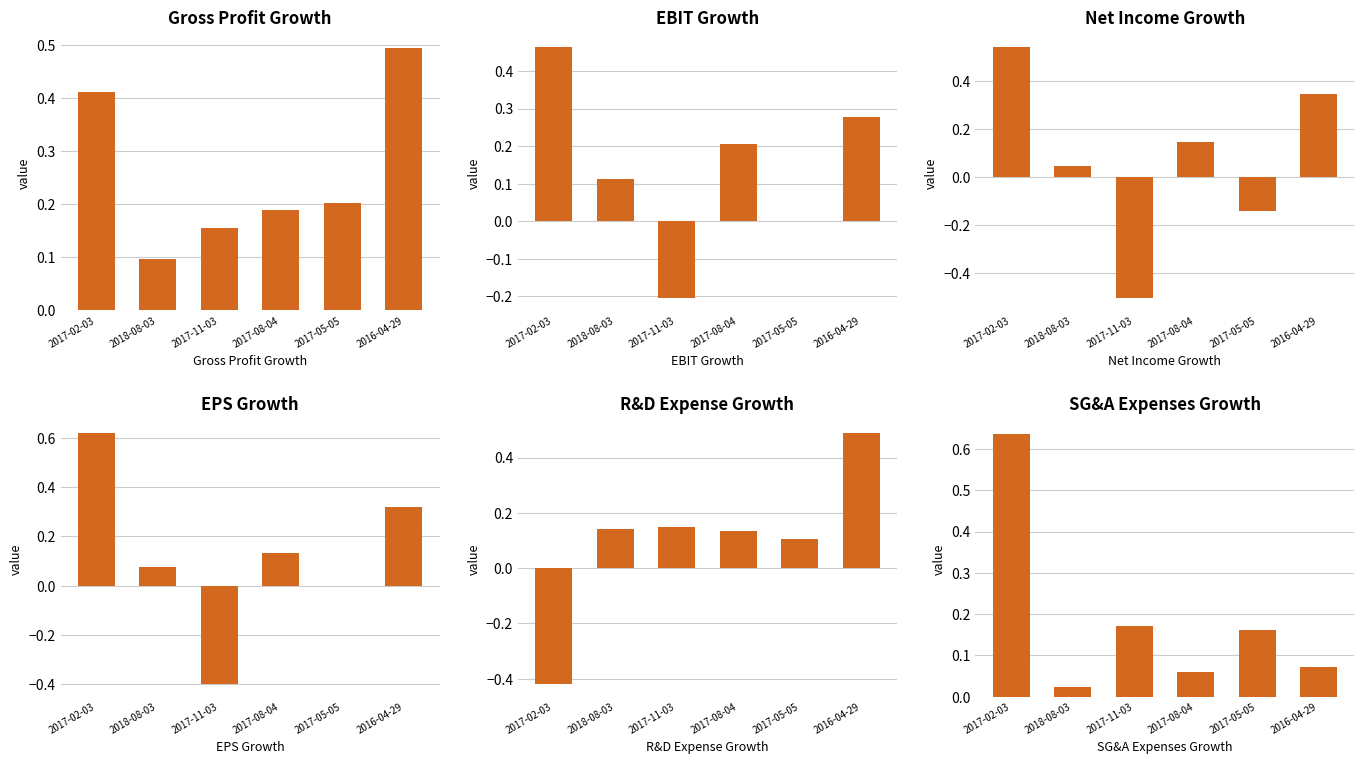

Which series has the largest total across all categories?

Gross Profit Growth